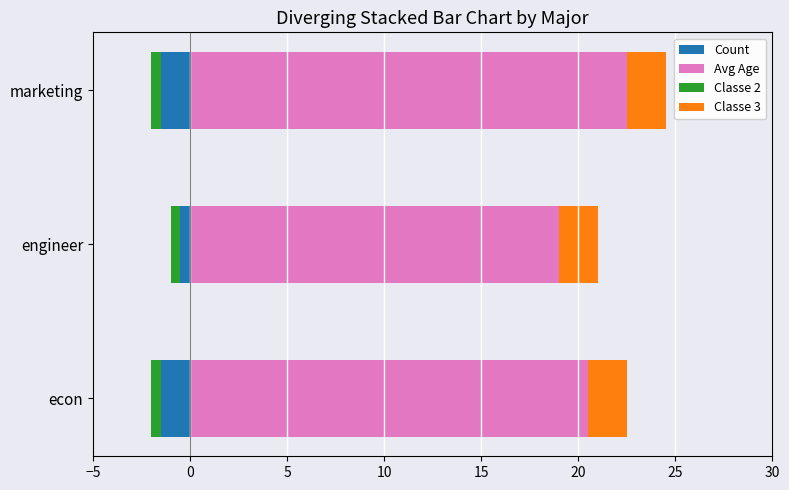

How many groups of bars are there?

3